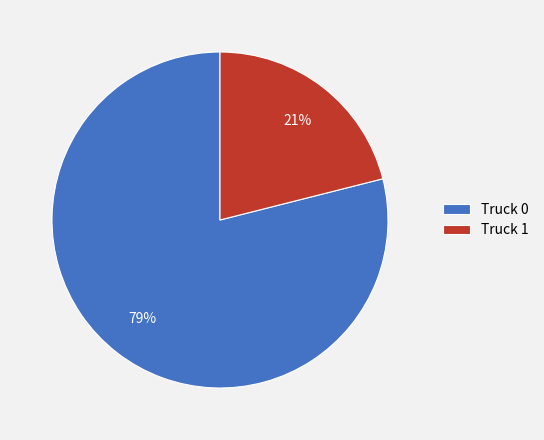

How many segments does this pie chart have?

2